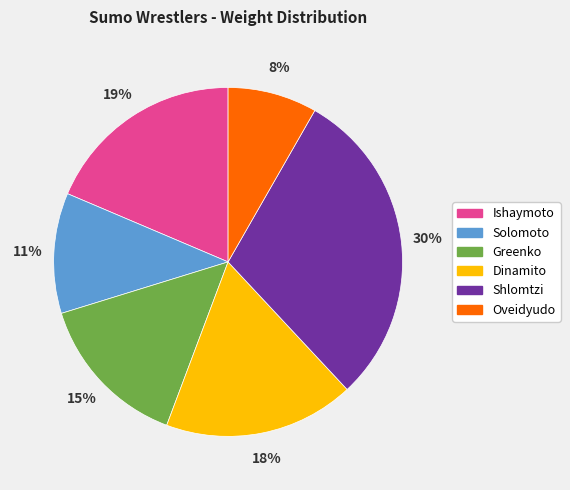

Between Oveidyudo and Dinamito, which is larger?

Dinamito